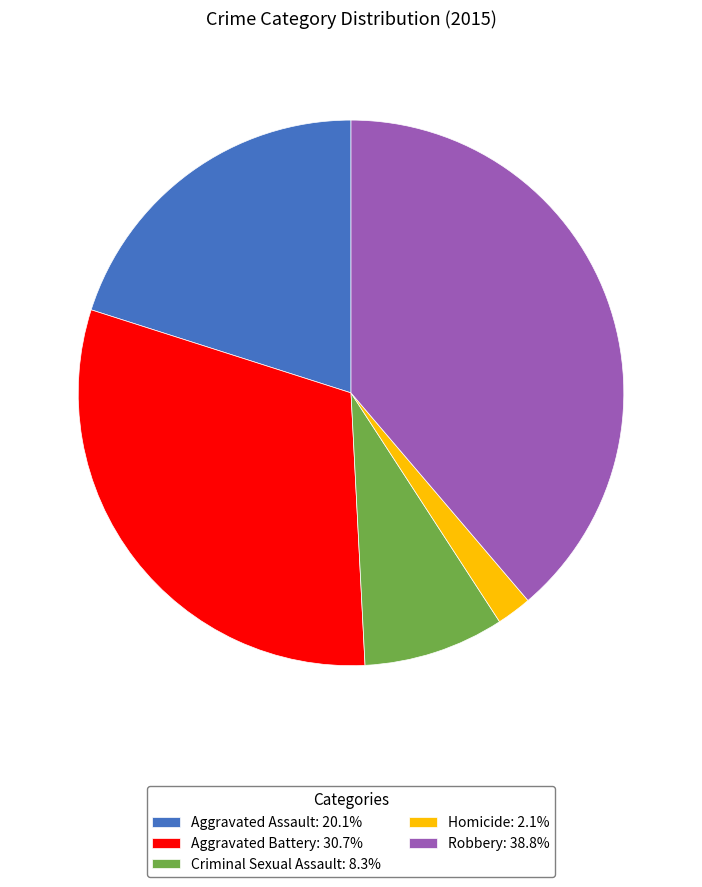

Combined, do Aggravated Assault: 20.1% and Criminal Sexual Assault: 8.3% account for over 50%?

No